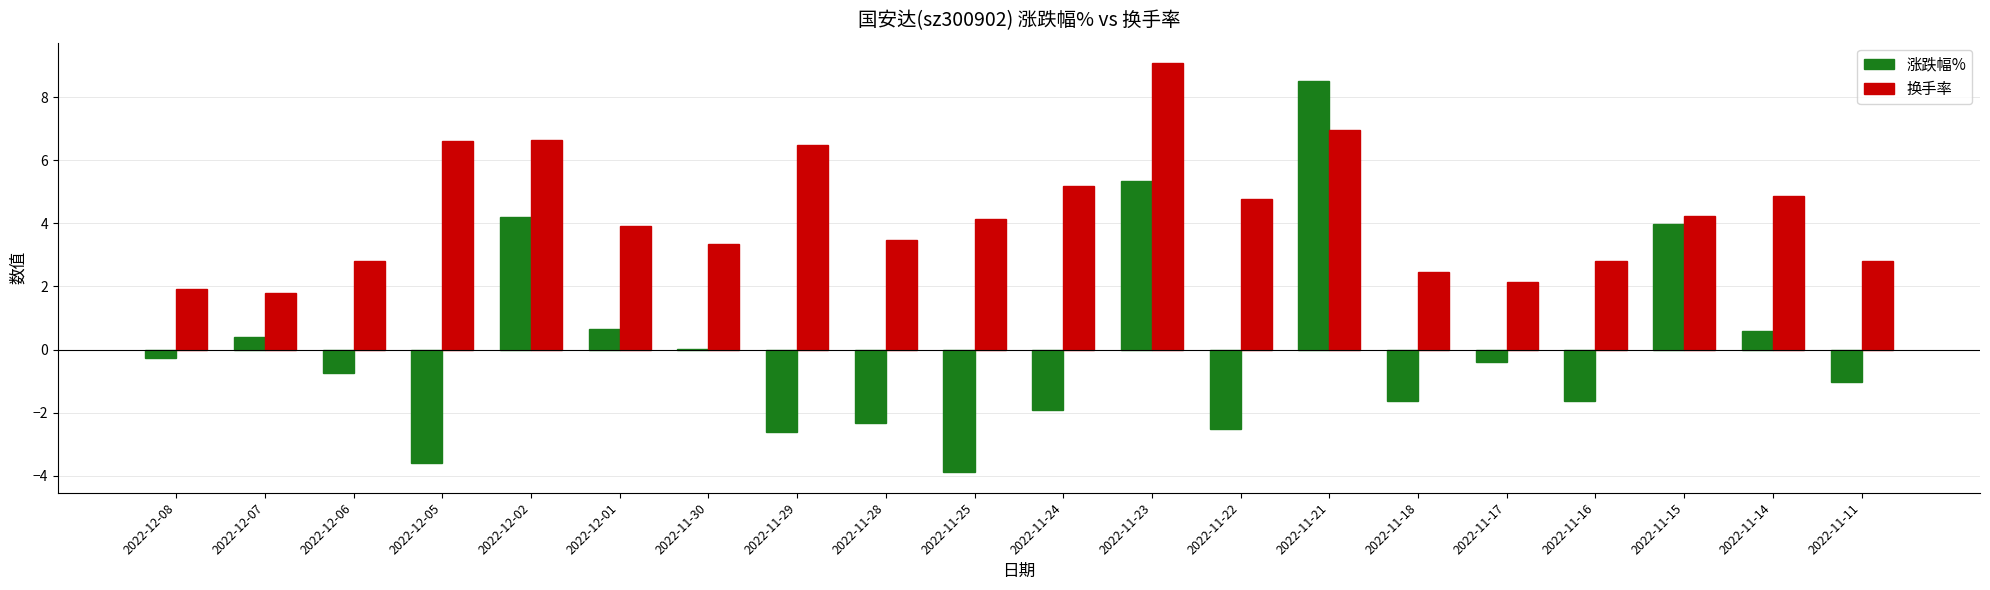

The value of 换手率 at 2022-11-17 is 2.1. True or false?

True